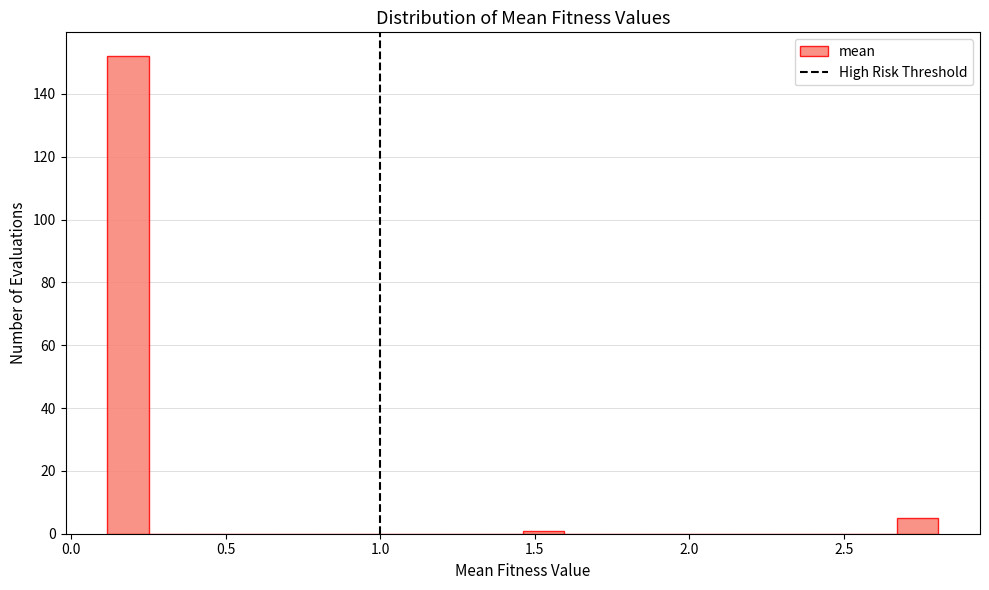

Around what value on the x-axis is the tallest bar? Give the approximate position of its centre, as read against the axis.

0.20